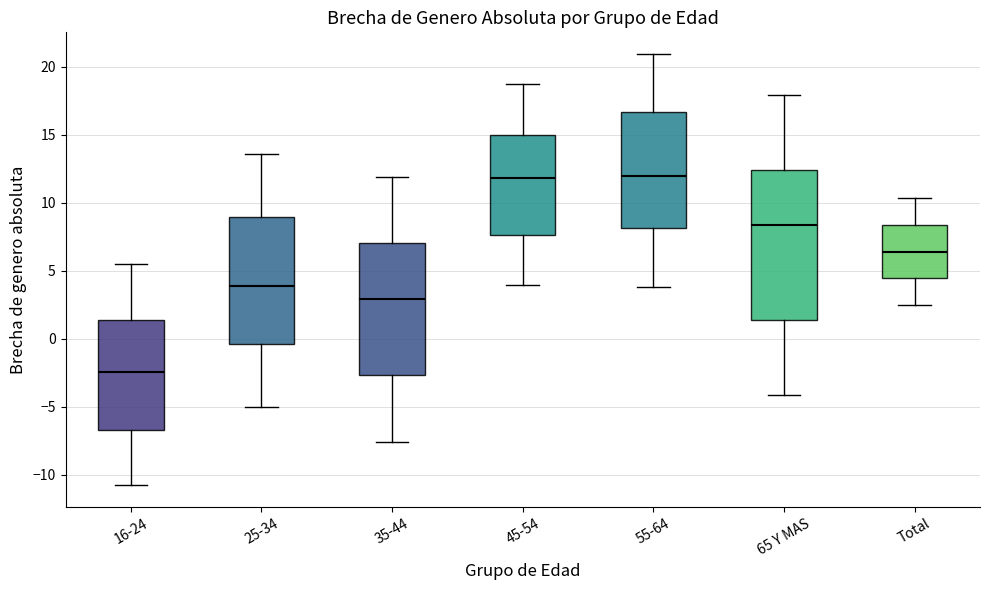

Which box's median line is the lowest?

16-24